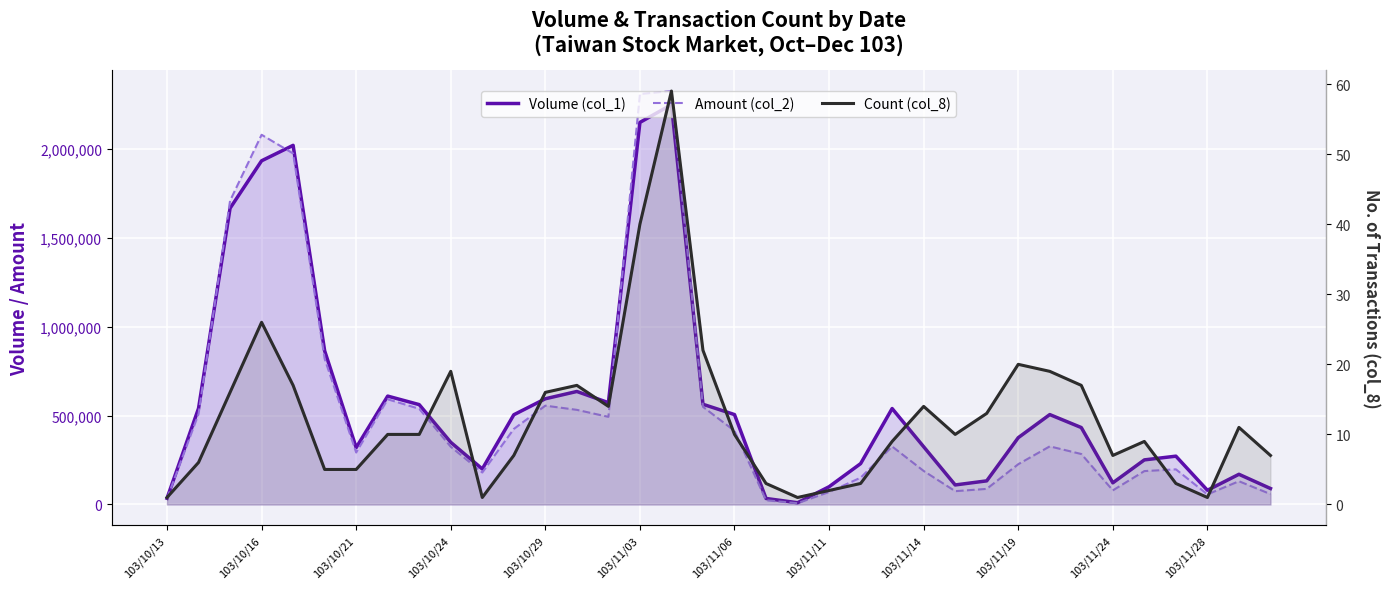

Rank the categories by Volume (col_1) value from lowest to highest.

20, 19, 103/10/13, 33, 35, 21, 25, 30, 26, 34, 103/11/24, 22, 31, 32, 103/11/06, 24, 103/11/19, 27, 29, 103/11/28, 18, 28, 23, 103/10/16, 103/11/14, 17, 14, 12, 103/11/11, 13, 103/11/03, 103/10/21, 103/10/24, 103/10/29, 15, 16